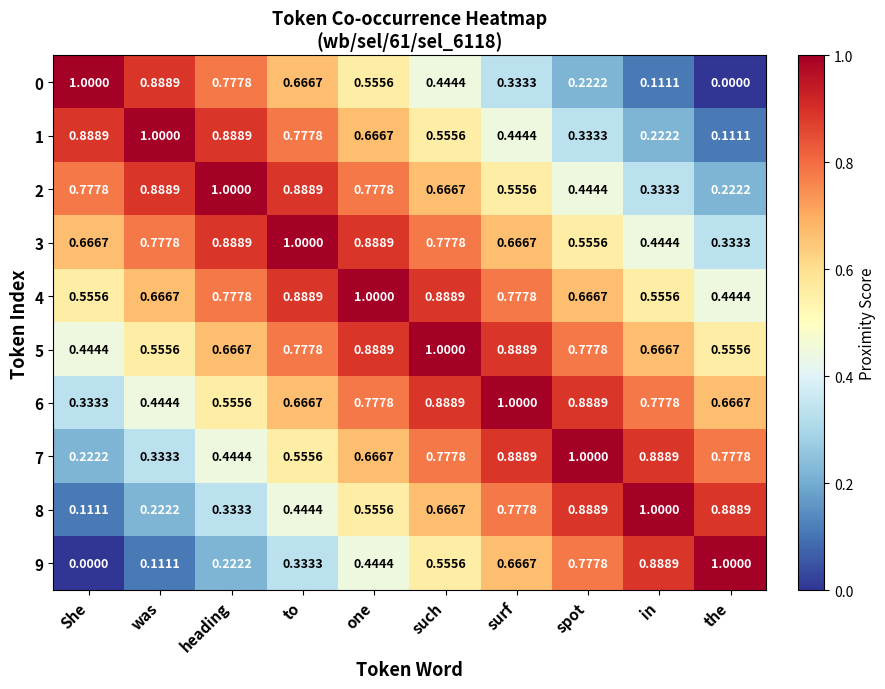

At which label is 0 closest to 0?

the